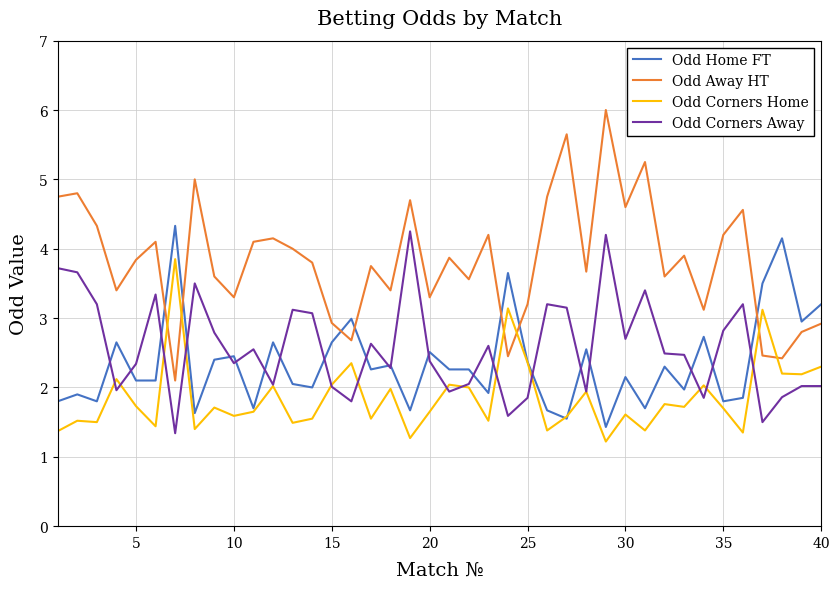

Which series has the largest total across all categories?

Odd Away HT